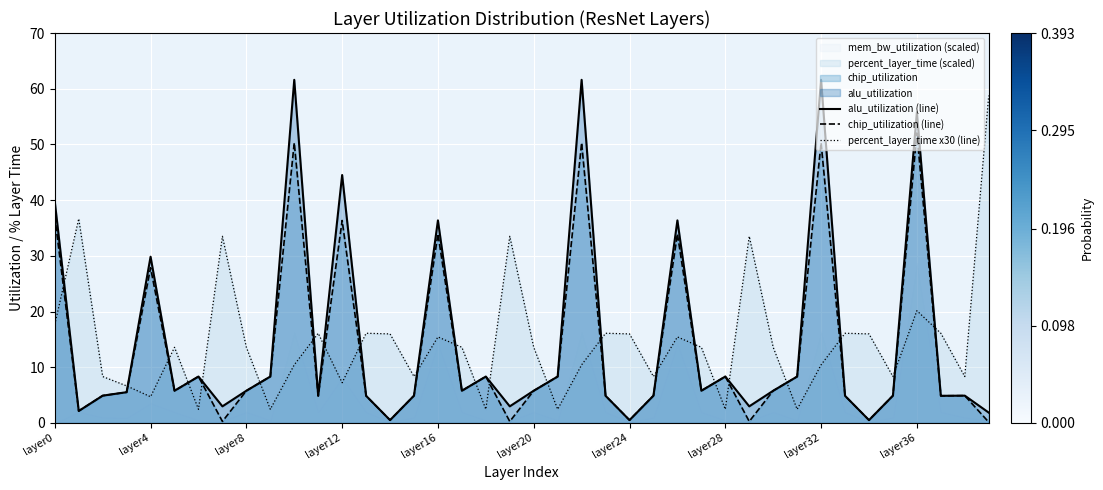

True or false: alu_utilization (line) and chip_utilization (line) intersect in this chart.

False